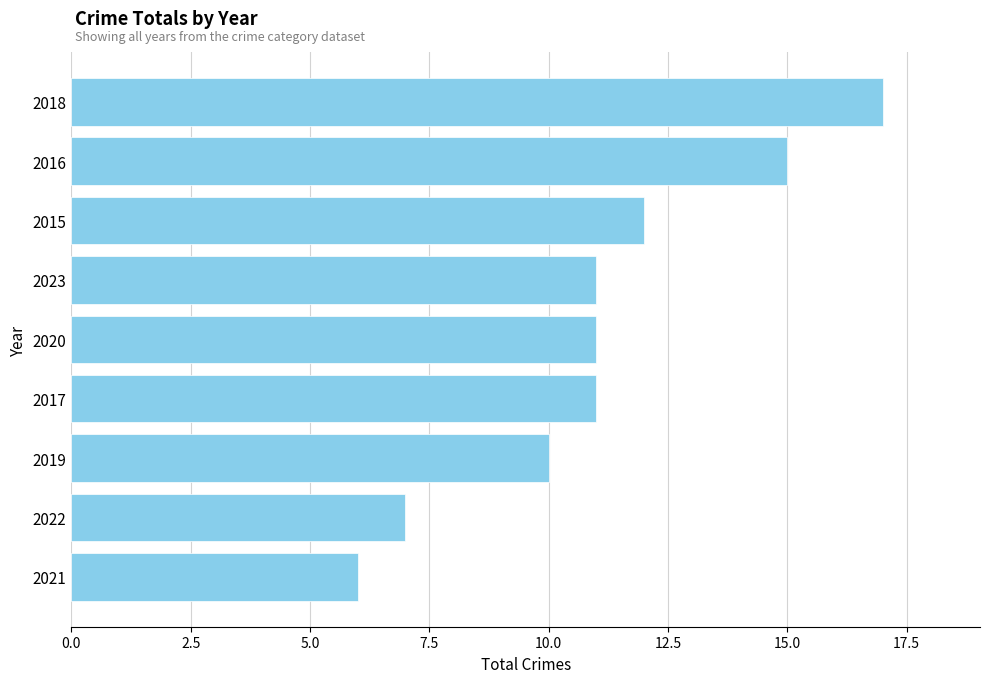

What value does the data have at 2015, to the nearest 5?

10